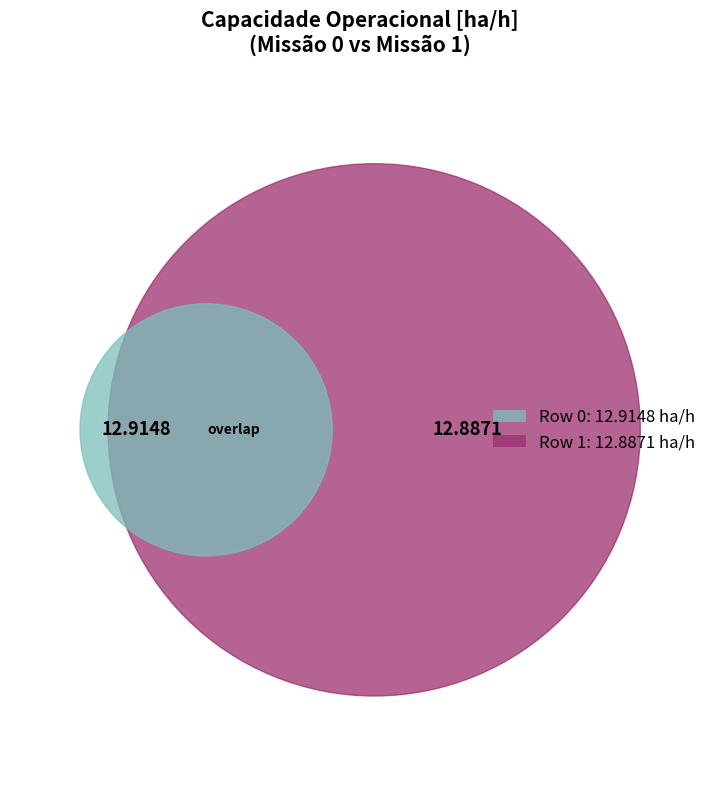

Is the sum of 1 and 0 greater than half?

Yes